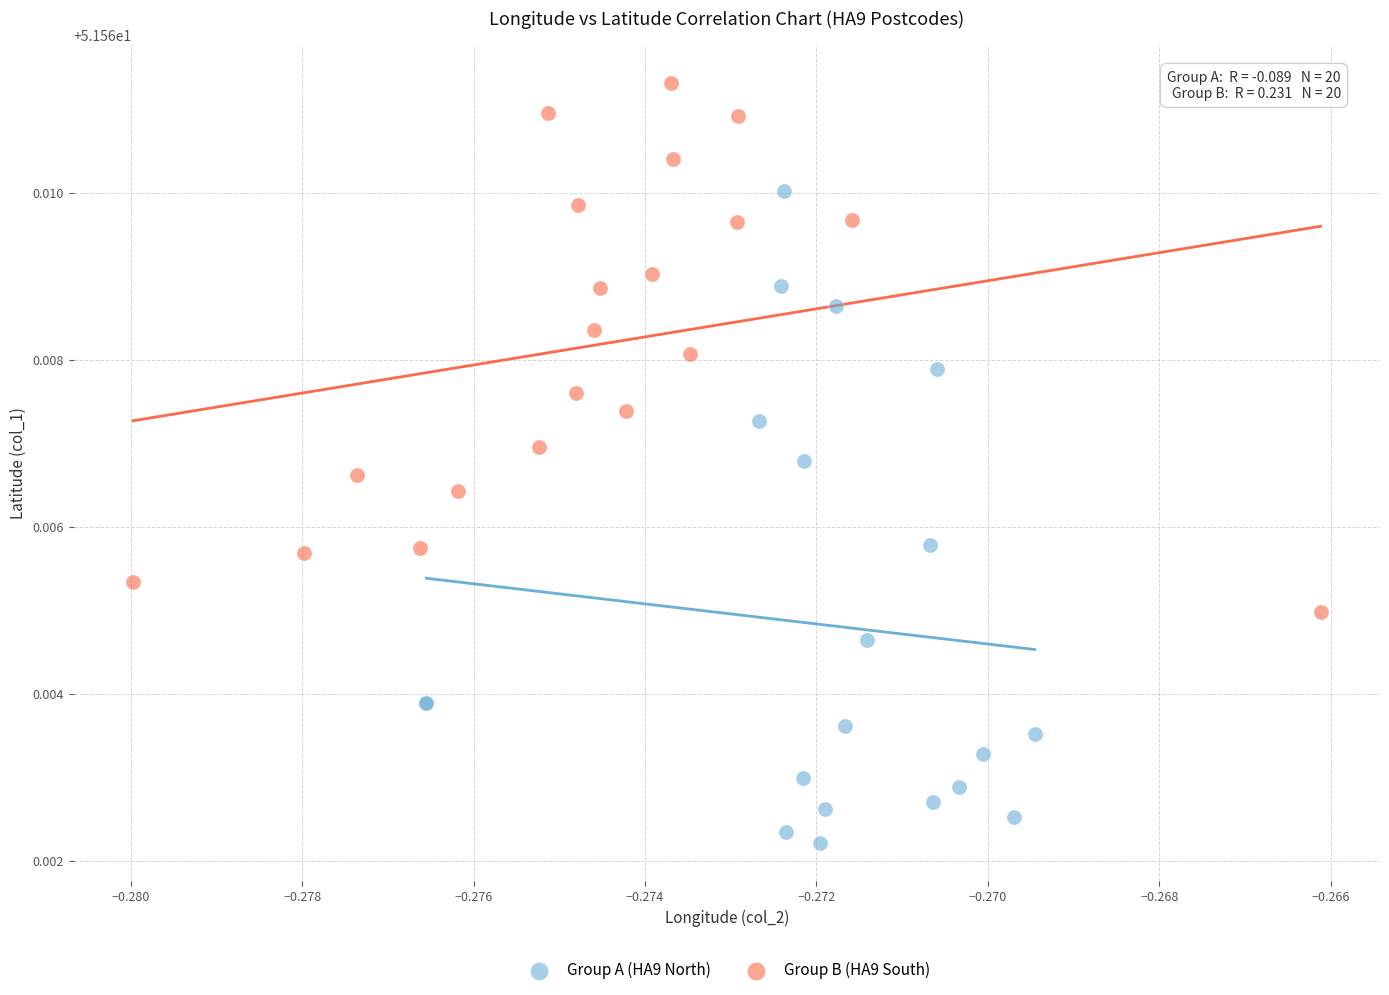

Which series contains the highest Y value?

Group B (HA9 South)